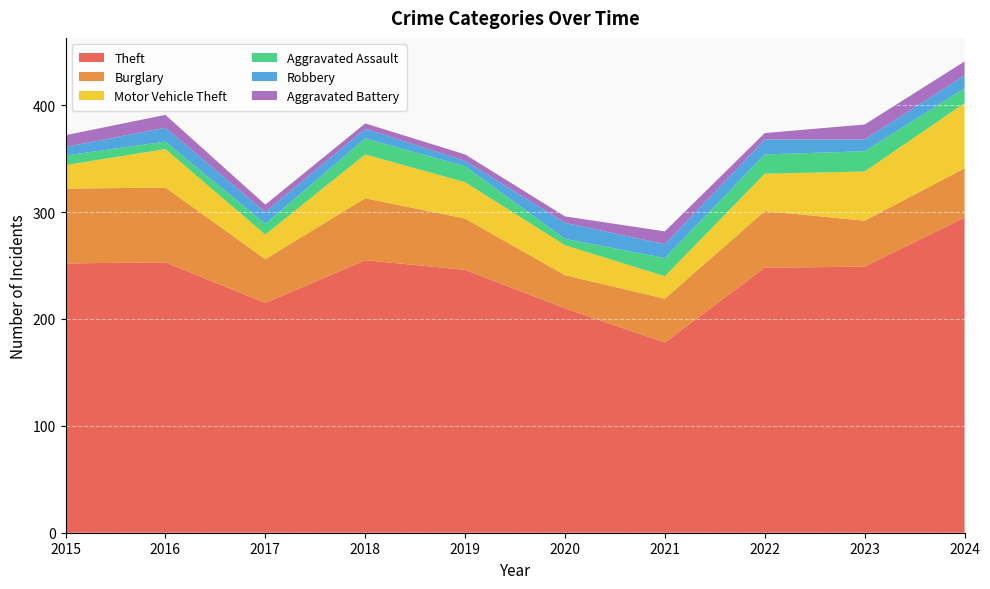

Reading left to right, extract all data points from this chart.

Theft: 252	253	215	255	246	210	178	248	249	295
Burglary: 70	70	41	58	48	31	41	53	43	46
Motor Vehicle Theft: 22	36	23	41	34	28	21	35	46	61
Aggravated Assault: 9	7	10	15	15	6	17	18	19	14
Robbery: 8	13	11	9	5	15	13	14	11	12
Aggravated Battery: 11	12	7	5	6	6	12	6	14	13